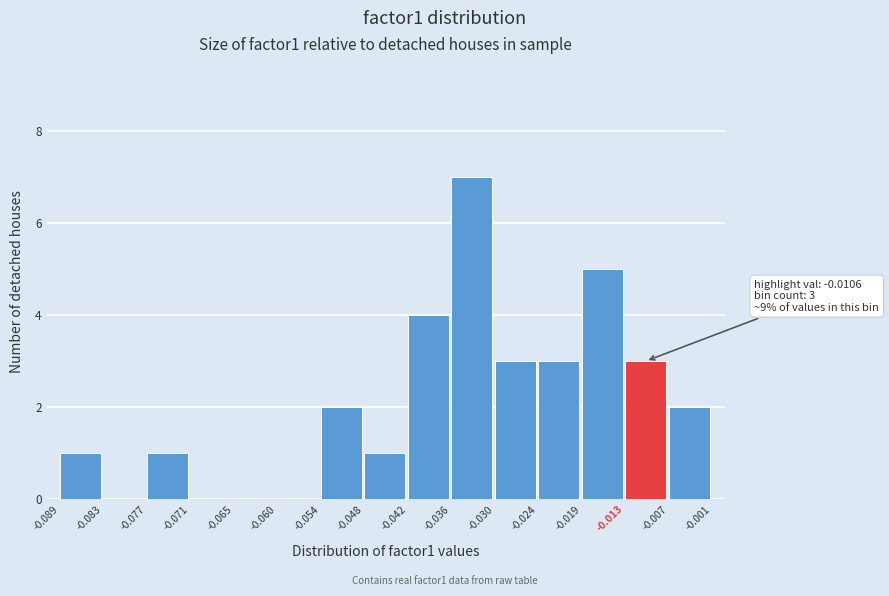

Which range on the x-axis has the tallest bar?

-0.036 to -0.030